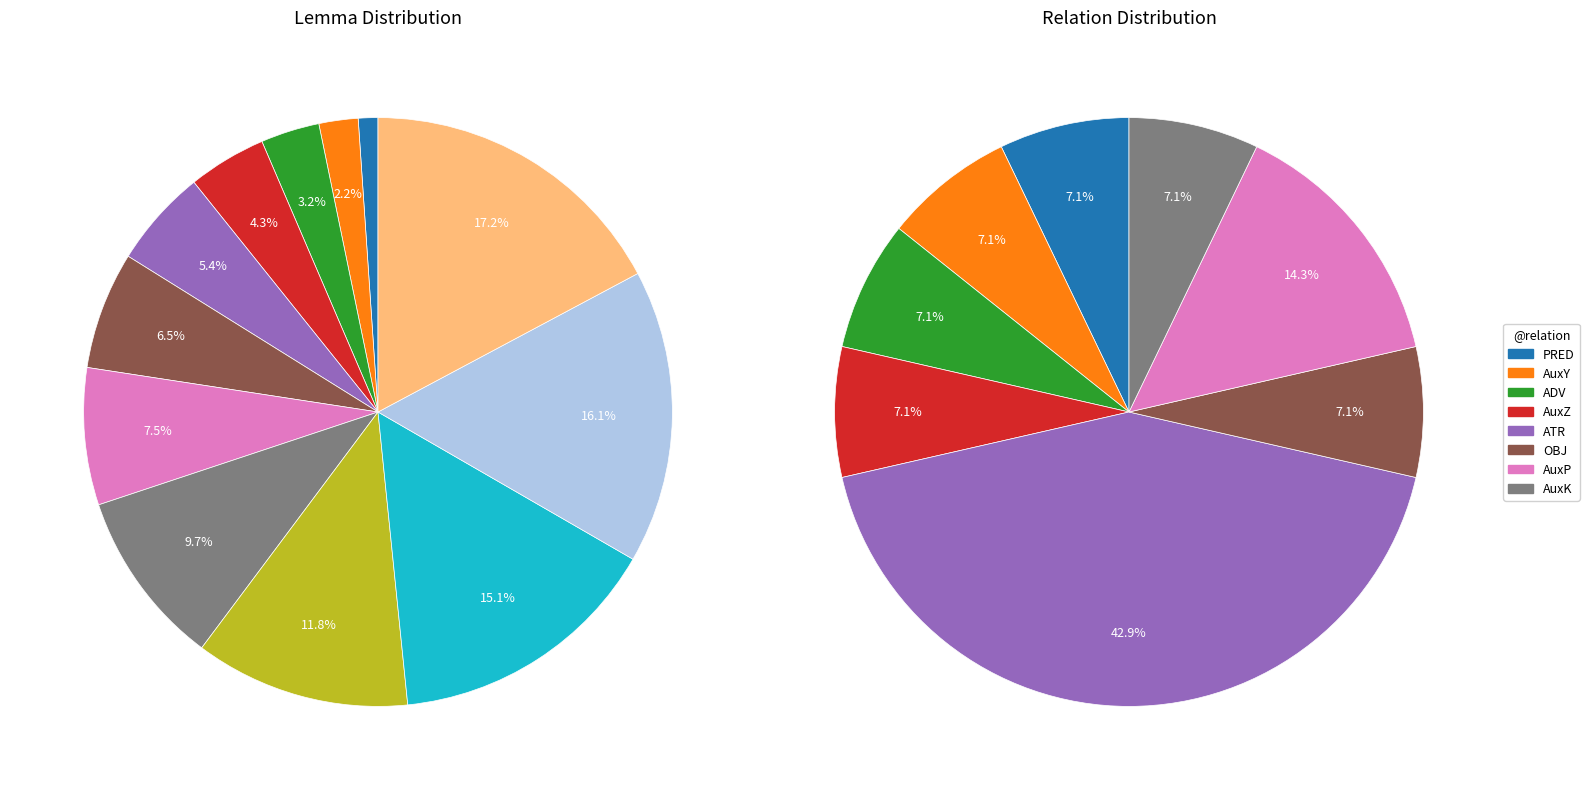

Is there a majority slice in this chart?

No